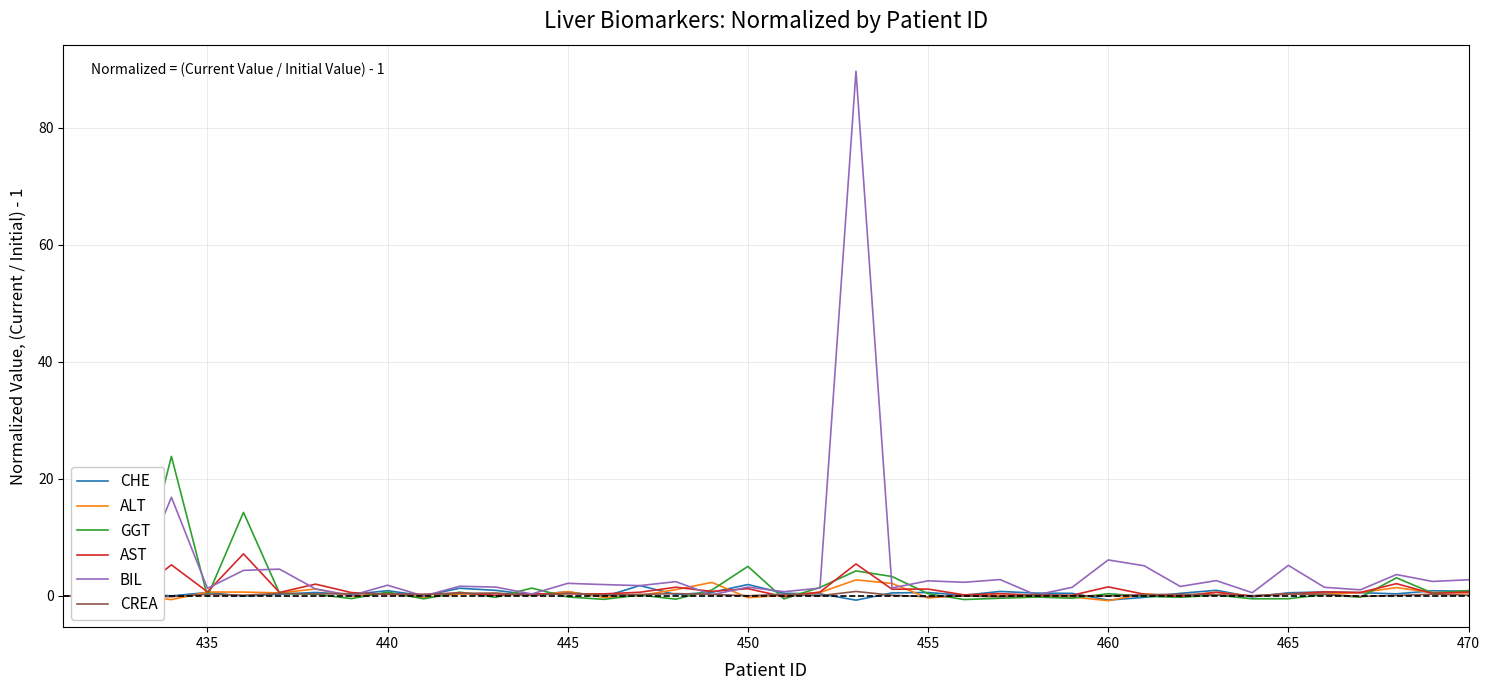

Is it true that CREA equals 0.3 at 465?

True